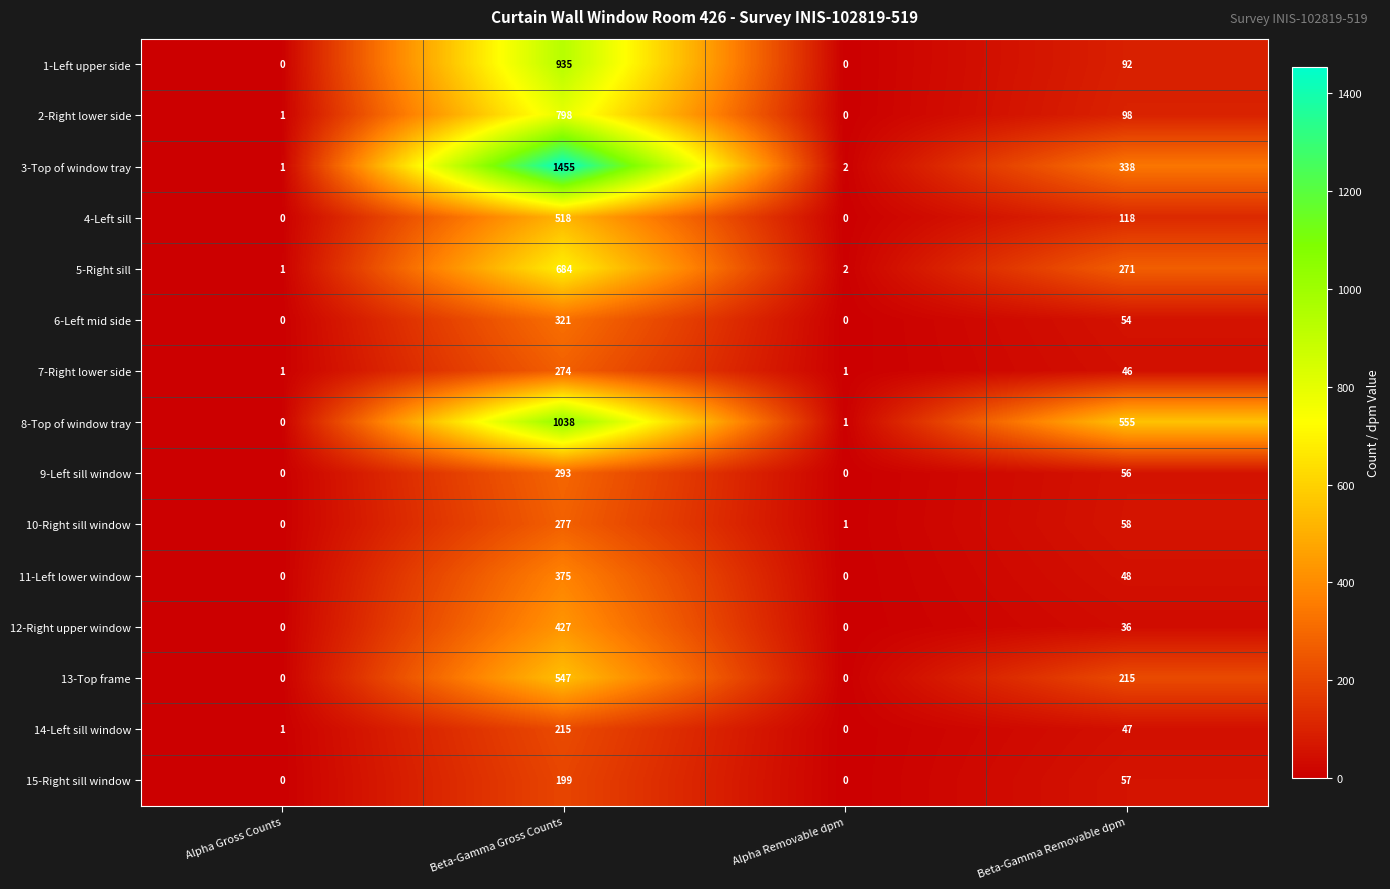

Is it true that 7-Right lower side equals 1 at Alpha Removable dpm?

True